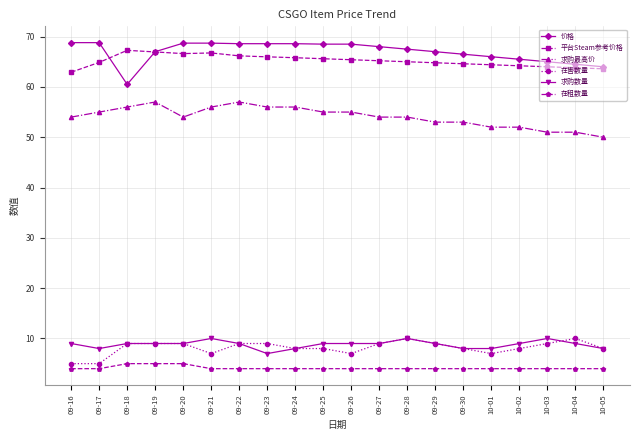

What is the greatest value displayed?

68.8